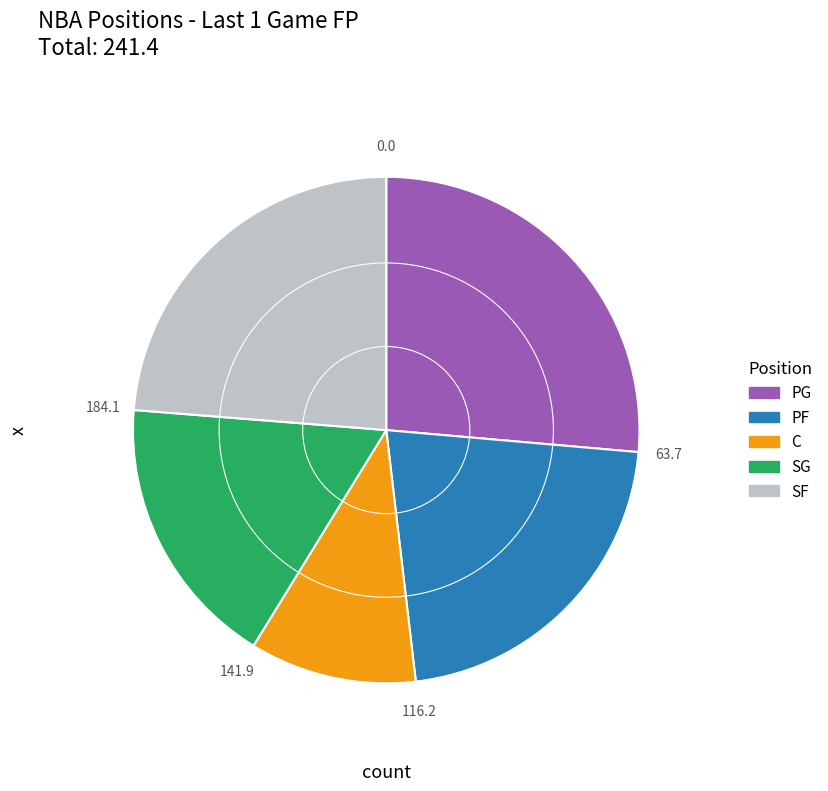

Do PG and SG together represent more than half of the pie?

No